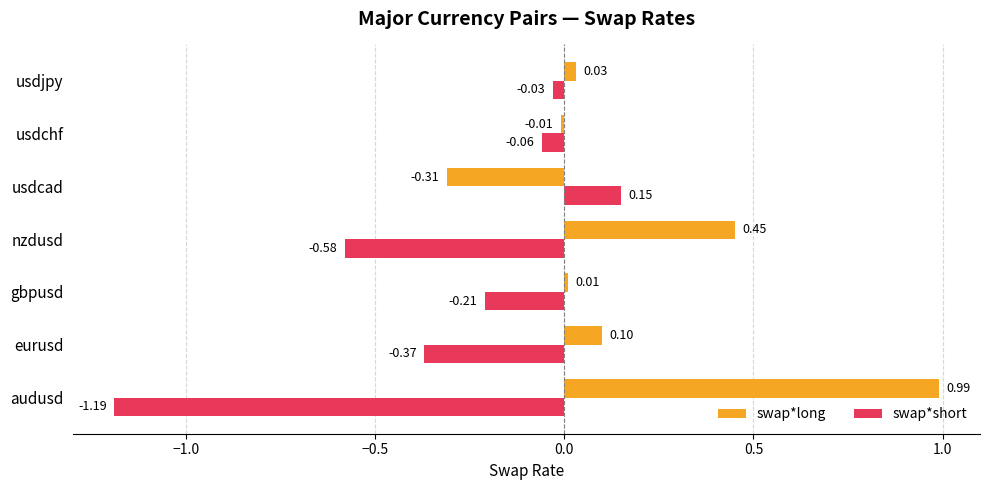

How many values in the swap*short series are below 0?

6